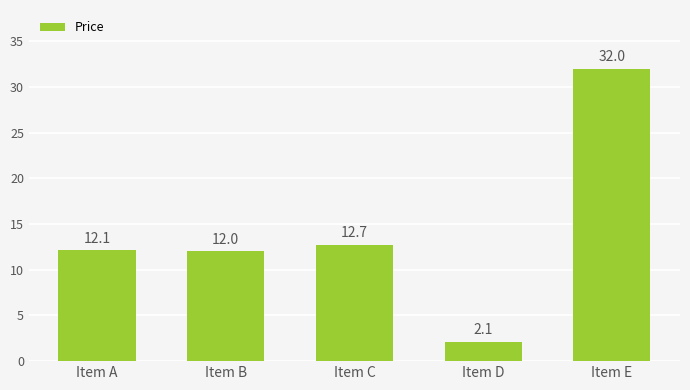

How many bars are there in total?

5